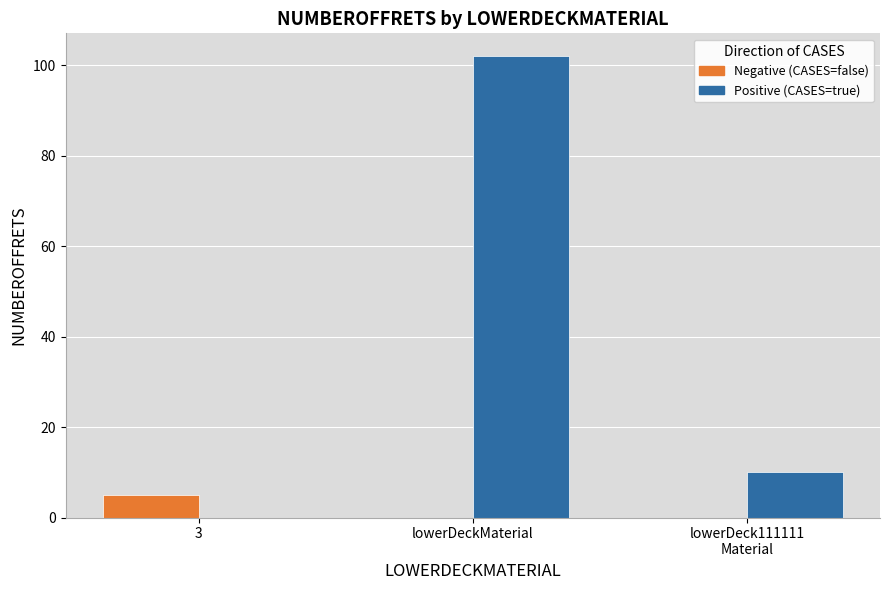

What is the maximum value shown in the chart?

102